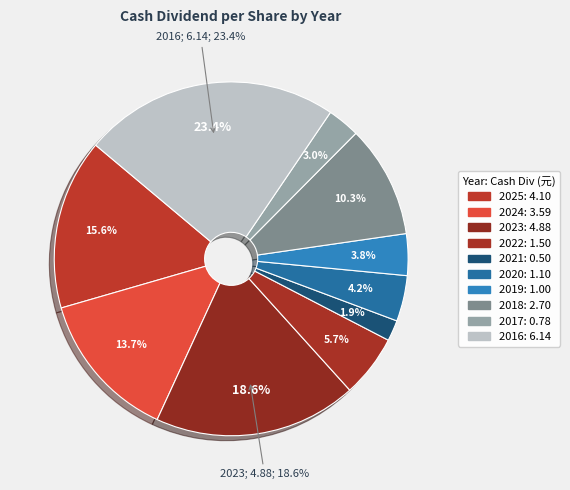

What percentage is the 2022 slice, to the nearest percent?

6%